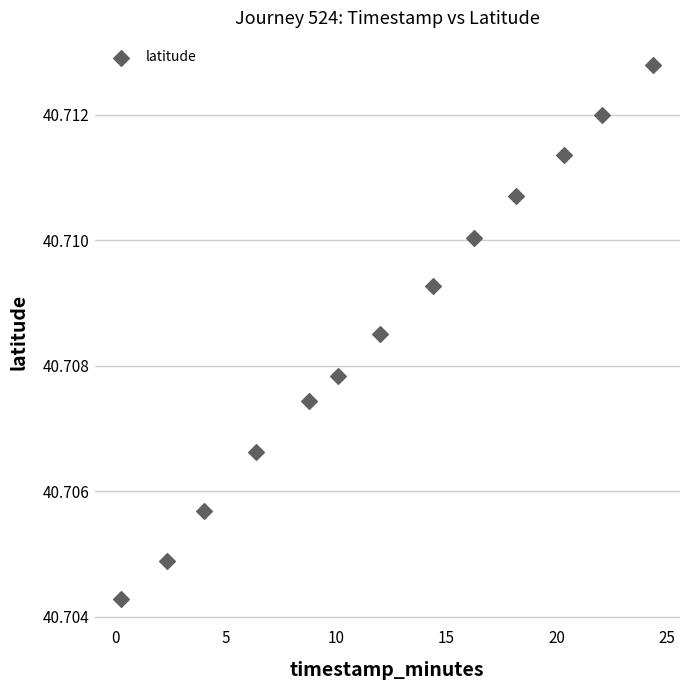

What is the range of X values (max minus min)?

24.1